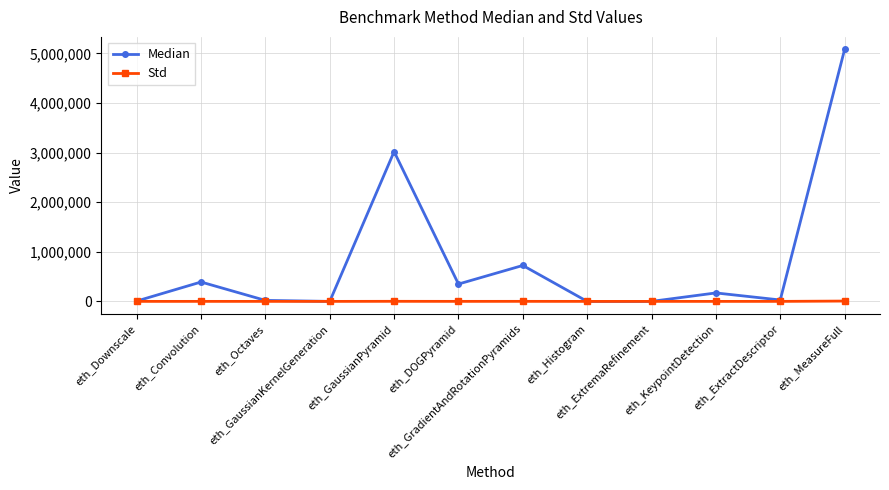

What is the difference between the Std values at eth_ExtremaRefinement and eth_GradientAndRotationPyramids?

799.1